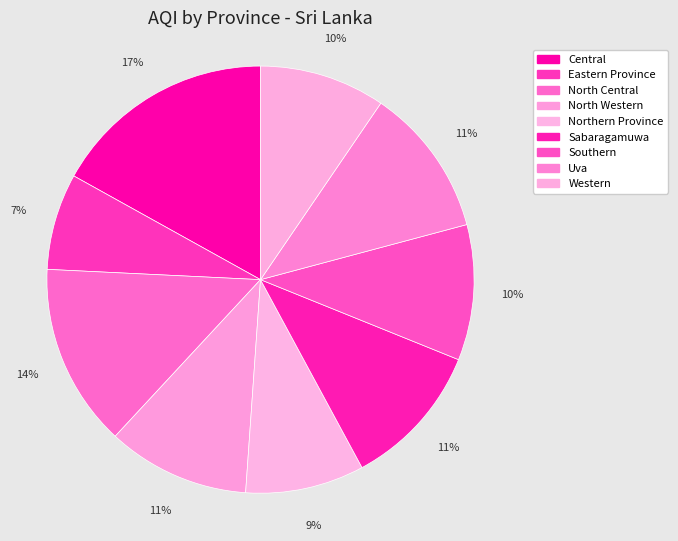

True or false: North Western accounts for 21% of the total.

False